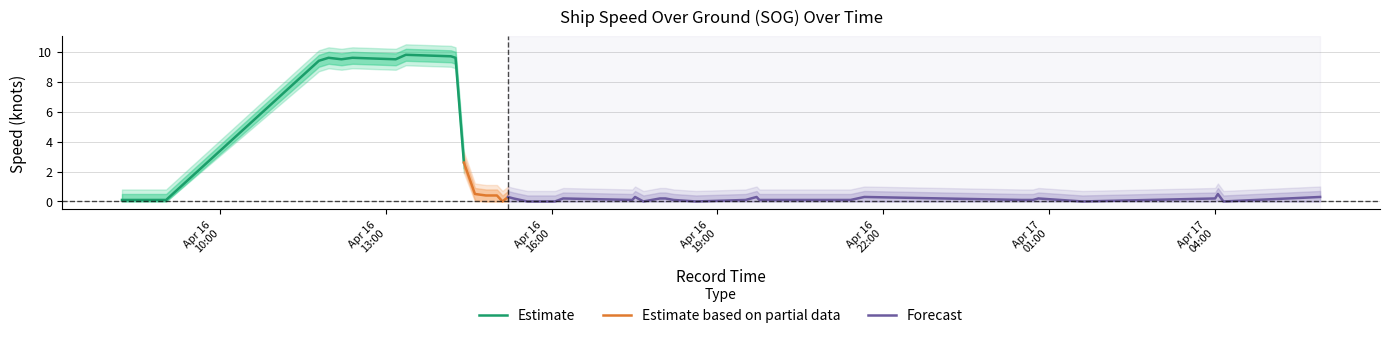

Reading left to right, extract all data points from this chart.

SOG_mean: 0.1	0.1	9.4	9.6	9.5	9.6	9.5	9.8	9.7	9.6	2.6	0.5	0.4	0.4	0.0	0.3	0.2	0.0	0.0	0.2	0.1	0.3	0.0	0.2	0.2	0.1	0.0	0.1	0.3	0.1	0.1	0.3	0.1	0.1	0.2	0.0	0.2	0.5	0.0	0.3
SOG_upper: 0.5	0.5	9.8	10.0	9.9	10.0	9.9	10.2	10.1	10.0	3.0	0.9	0.8	0.8	0.4	0.7	0.6	0.4	0.4	0.6	0.5	0.7	0.4	0.6	0.6	0.5	0.4	0.5	0.7	0.5	0.5	0.7	0.5	0.5	0.6	0.4	0.6	0.9	0.4	0.7
SOG_lower: 0.0	0.0	9.0	9.2	9.1	9.2	9.1	9.4	9.3	9.2	2.2	0.1	0.0	0.0	0.0	0.0	0.0	0.0	0.0	0.0	0.0	0.0	0.0	0.0	0.0	0.0	0.0	0.0	0.0	0.0	0.0	0.0	0.0	0.0	0.0	0.0	0.0	0.1	0.0	0.0
SOG_upper2: 0.8	0.8	10.1	10.3	10.2	10.3	10.2	10.5	10.4	10.3	3.3	1.2	1.1	1.1	0.7	1.0	0.9	0.7	0.7	0.9	0.8	1.0	0.7	0.9	0.9	0.8	0.7	0.8	1.0	0.8	0.8	1.0	0.8	0.8	0.9	0.7	0.9	1.2	0.7	1.0
SOG_lower2: 0.0	0.0	8.7	8.9	8.8	8.9	8.8	9.1	9.0	8.9	1.9	0.0	0.0	0.0	0.0	0.0	0.0	0.0	0.0	0.0	0.0	0.0	0.0	0.0	0.0	0.0	0.0	0.0	0.0	0.0	0.0	0.0	0.0	0.0	0.0	0.0	0.0	0.0	0.0	0.0